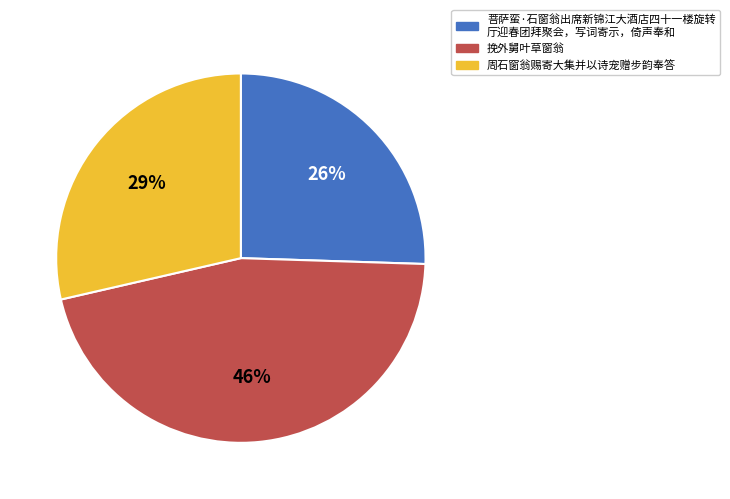

How many segments does this pie chart have?

3